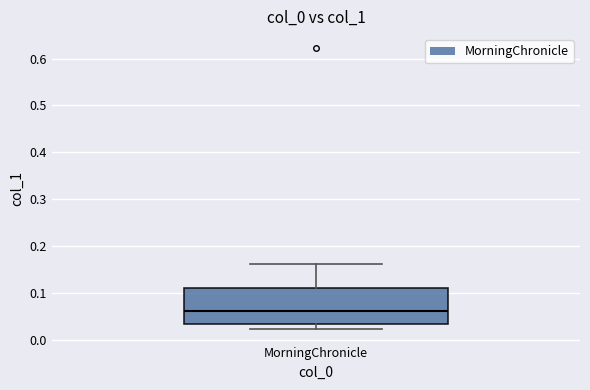

Where does the median line of the box for MorningChronicle sit on the y-axis? The values are not printed on the chart, so give them approximately, as read against the axis.

0.06